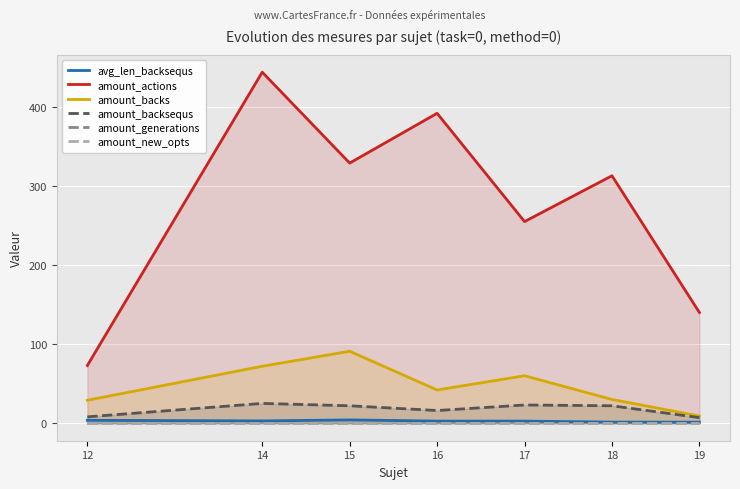

What is the minimum value for avg_len_backsequs?

1.3